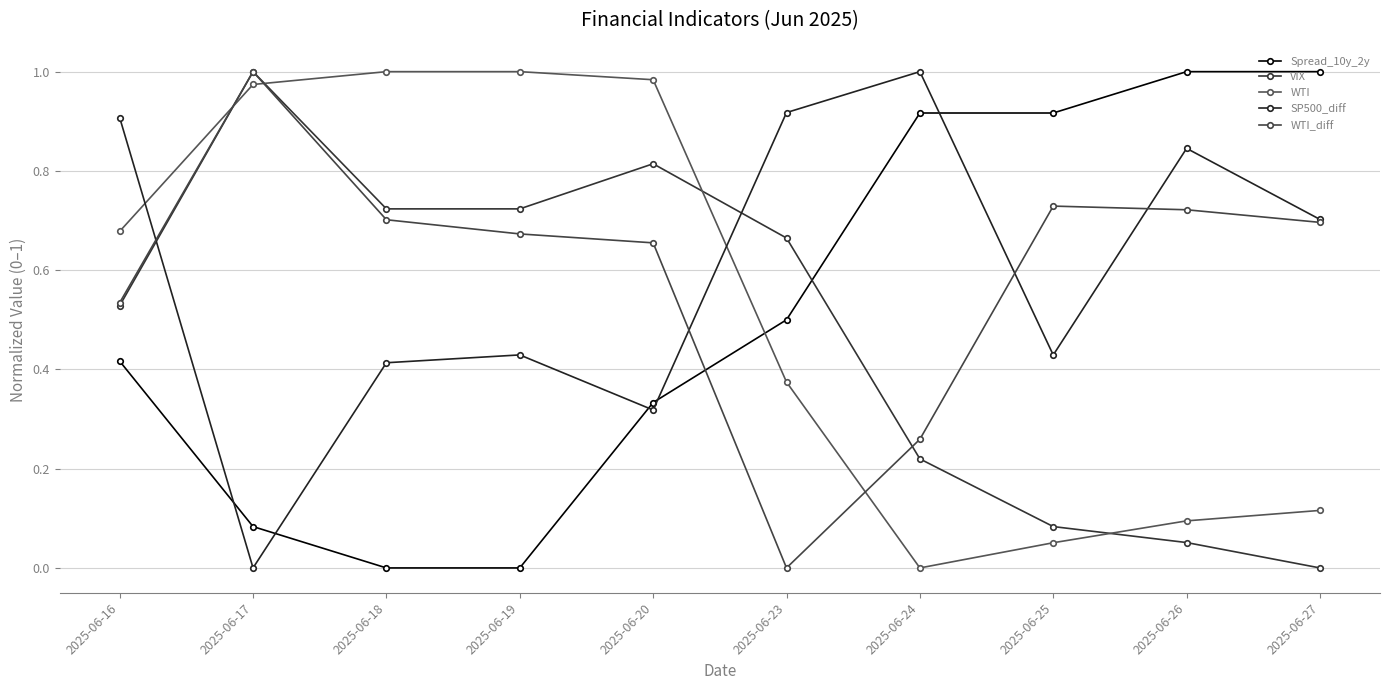

Rank the series by their maximum value, from highest to lowest.

Spread_10y_2y, VIX, WTI, SP500_diff, WTI_diff